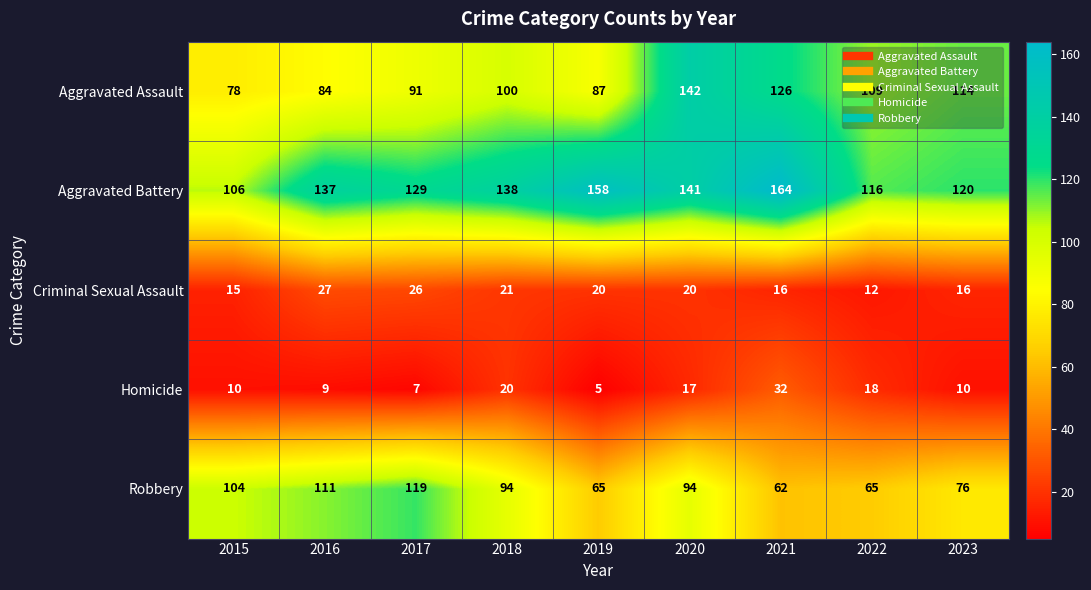

What is the spread (max minus min) of values at 2016?

128